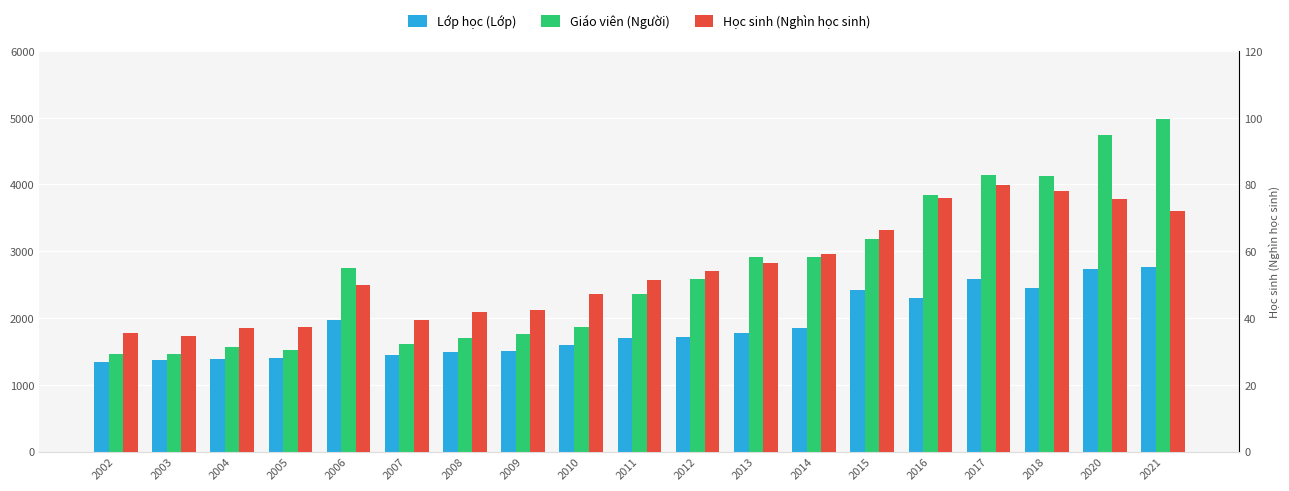

Reading left to right, what are all the values shown in this chart?

Lớp học (Lớp): 2002=1340.0	2003=1369.0	2004=1389.0	2005=1405.0	2006=1977.0	2007=1450.0	2008=1497.0	2009=1512.0	2010=1590.0	2011=1704.0	2012=1713.0	2013=1772.0	2014=1852.0	2015=2424.0	2016=2295.0	2017=2589.0	2018=2446.0	2020=2740.0	2021=2763.0
Giáo viên (Người): 2002=1462.0	2003=1465.0	2004=1561.0	2005=1517.0	2006=2754.0	2007=1606.0	2008=1705.0	2009=1760.0	2010=1872.0	2011=2362.0	2012=2592.0	2013=2917.0	2014=2919.0	2015=3182.0	2016=3839.0	2017=4139.0	2018=4120.0	2020=4743.0	2021=4980.0
Học sinh (Nghìn học sinh): 2002=35.4	2003=34.8	2004=37.1	2005=37.4	2006=49.8	2007=39.4	2008=41.9	2009=42.5	2010=47.3	2011=51.4	2012=54.2	2013=56.5	2014=59.3	2015=66.5	2016=76.0	2017=79.7	2018=78.1	2020=75.7	2021=72.2